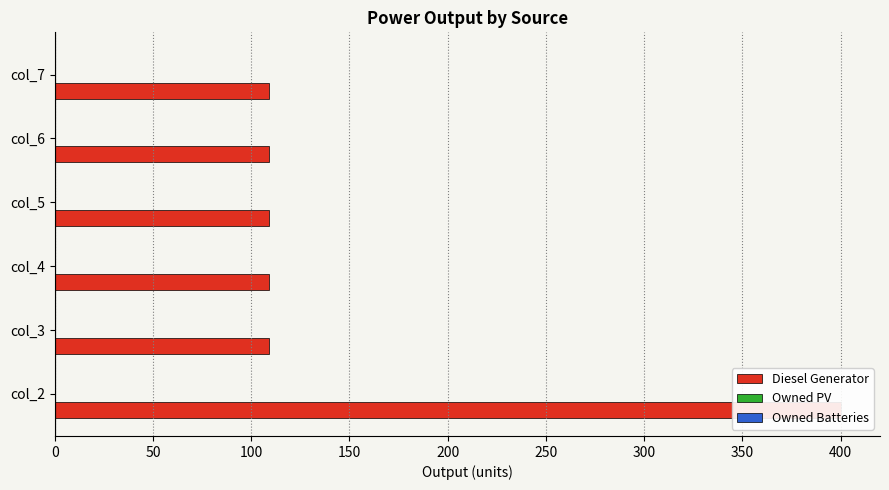

Reading right to left, what are all the values shown in this chart?

Diesel Generator: 109.0	109.0	109.0	109.0	109.0	400.0
Owned PV: 0.2	0.2	0.2	0.2	0.2	0.2
Owned Batteries: 0.2	0.2	0.2	0.2	0.2	0.2